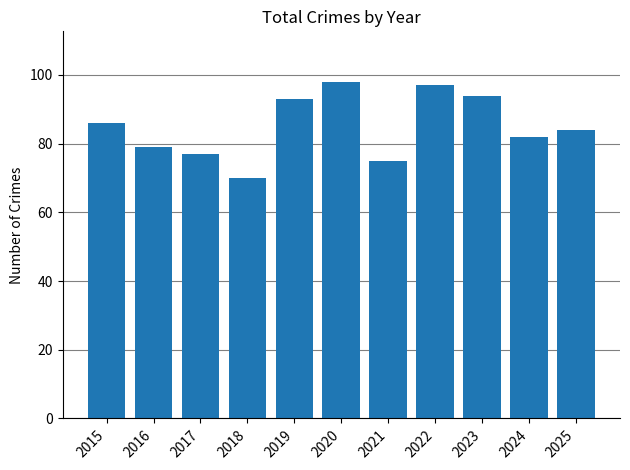

At which label is the value closest to 84?

2025